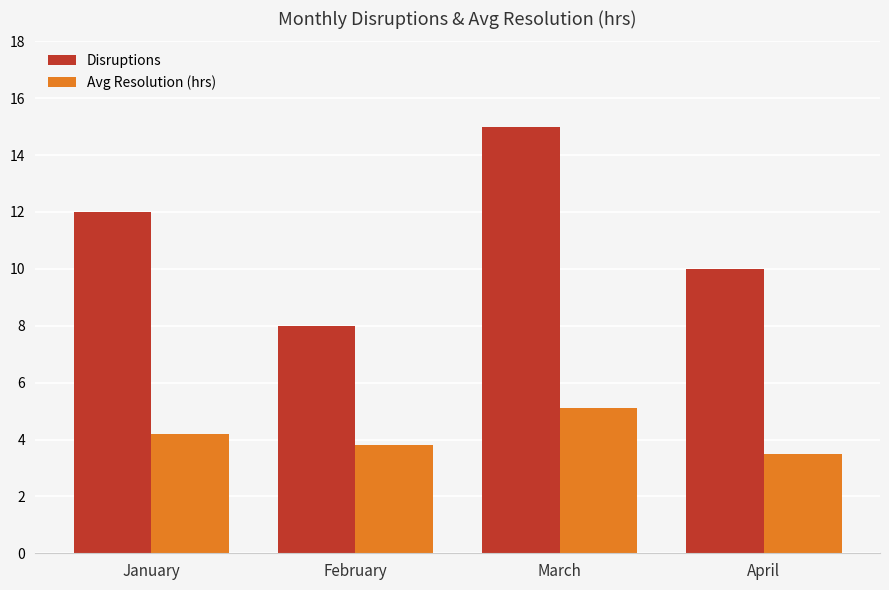

What is the minimum value for Avg Resolution (hrs)?

3.5